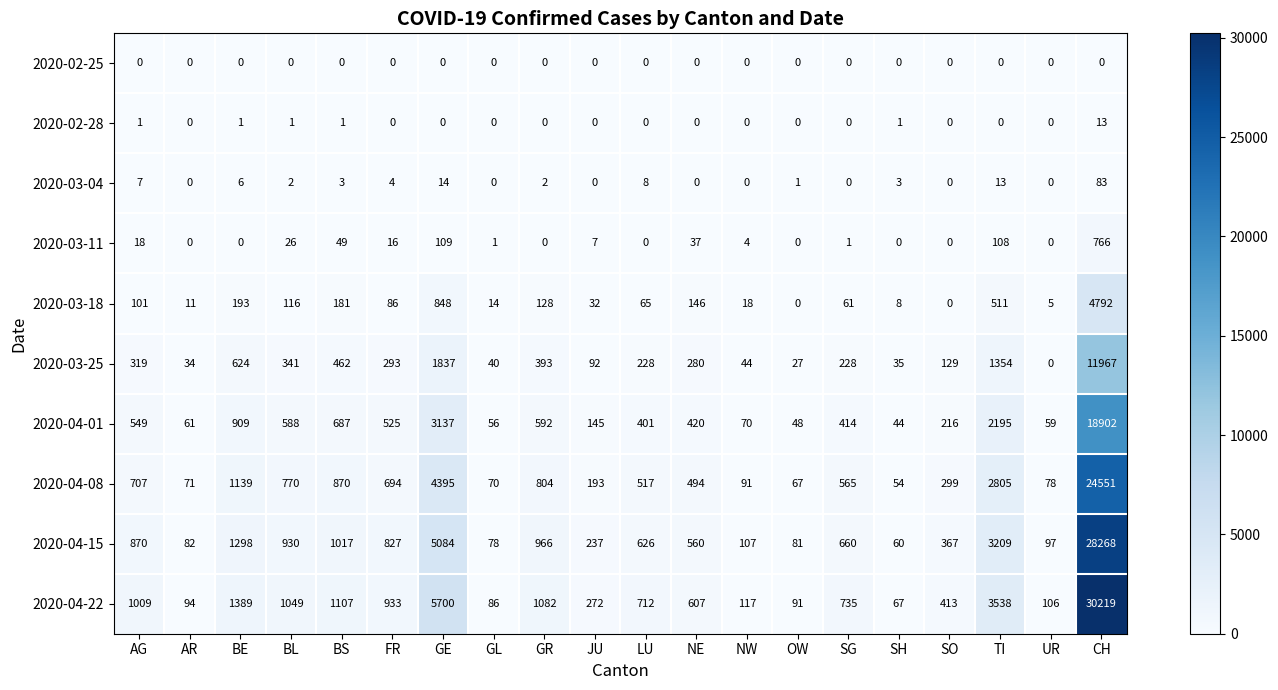

List the series in order of their peak value, highest first.

2020-04-22, 2020-04-15, 2020-04-08, 2020-04-01, 2020-03-25, 2020-03-18, 2020-03-11, 2020-03-04, 2020-02-28, 2020-02-25